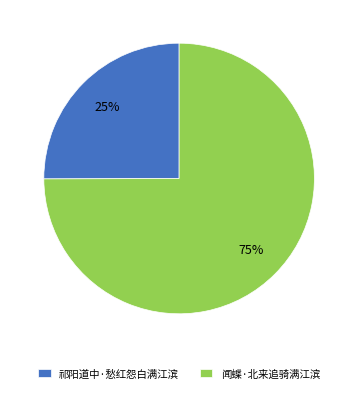

What is the smallest slice in the pie chart?

祁阳道中·愁红怨白满江滨